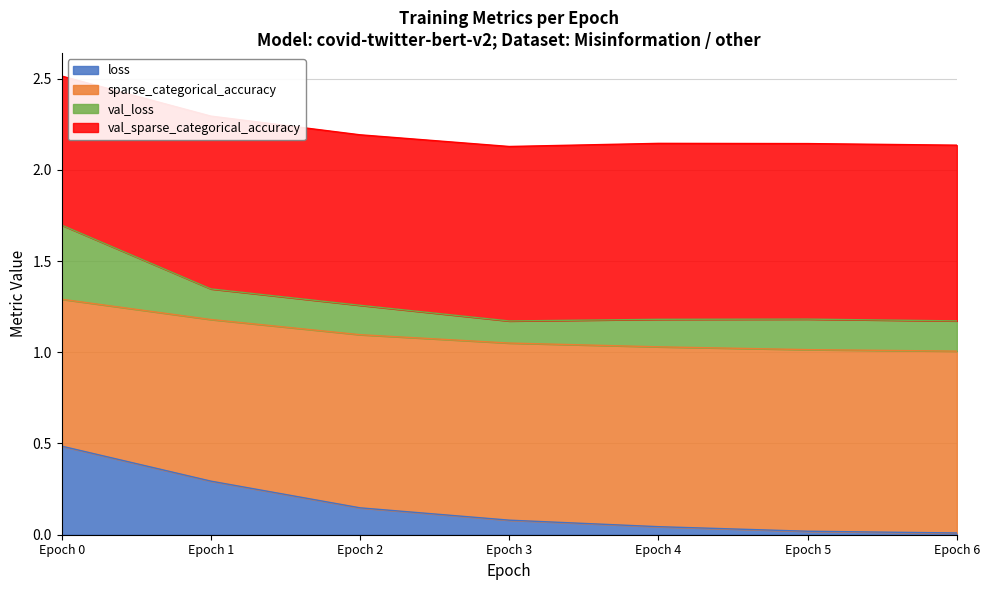

What is the highest value of the loss series?

0.5